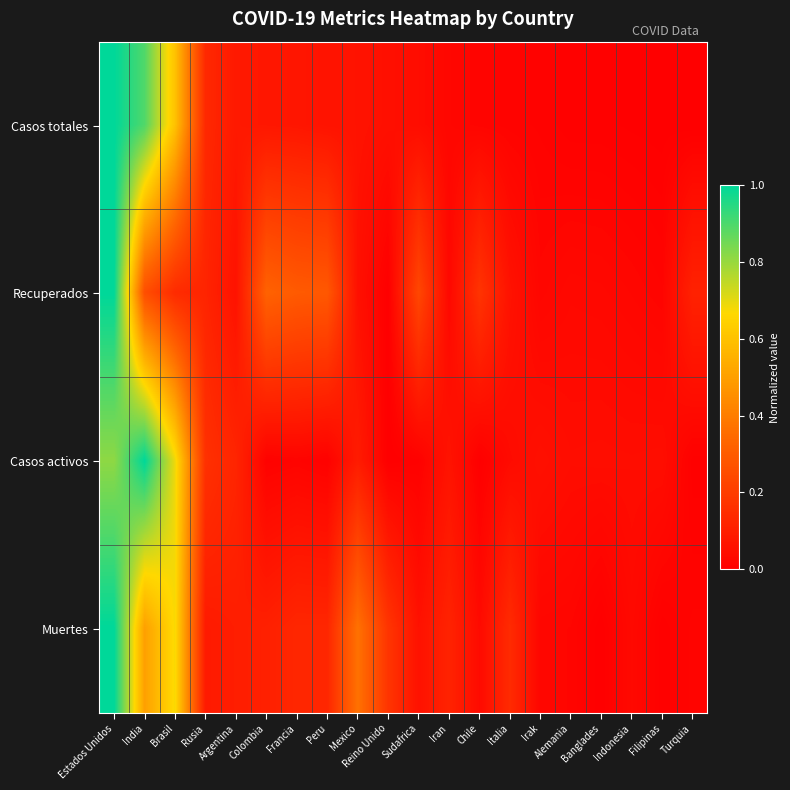

What is the total value across all series at Peru?

0.5